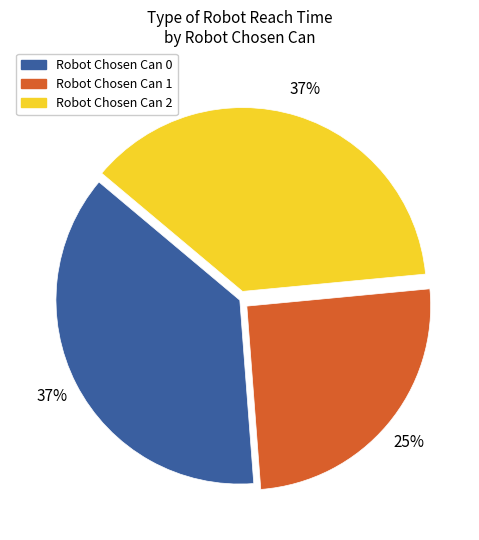

Does any single category account for the majority?

No